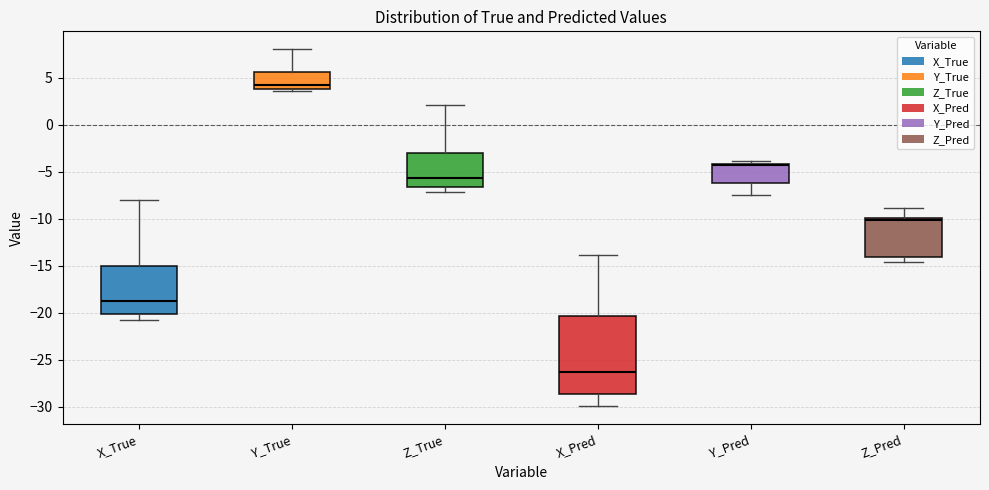

Where does the median line of the box for Y_Pred sit on the y-axis? The values are not printed on the chart, so give them approximately, as read against the axis.

-4.5